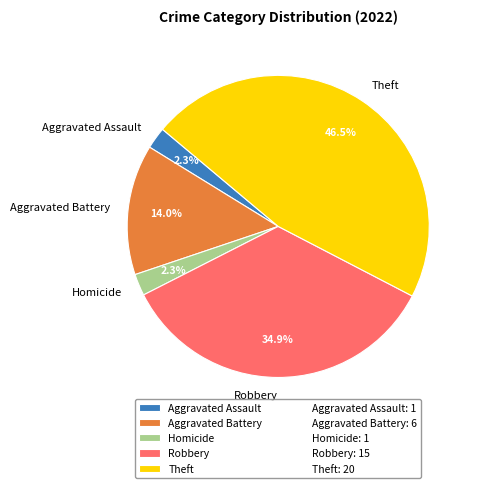

Count the number of slices in the pie.

5